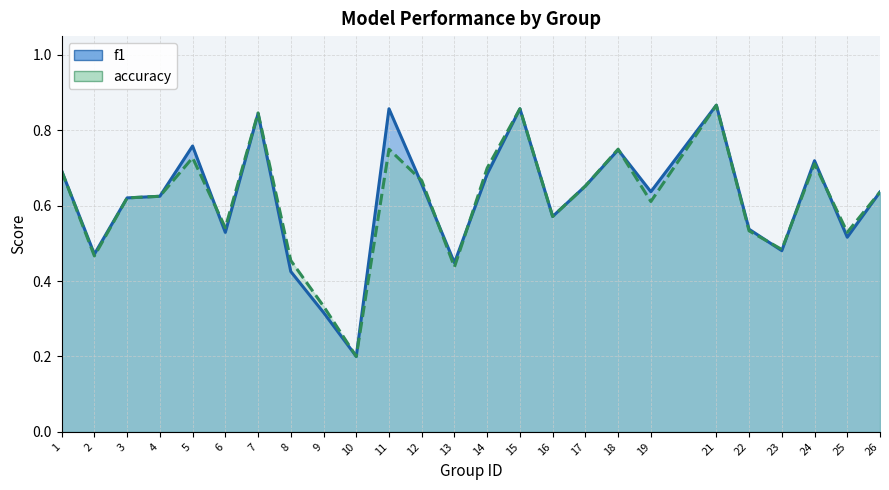

Does the chart have visible grid lines?

Yes